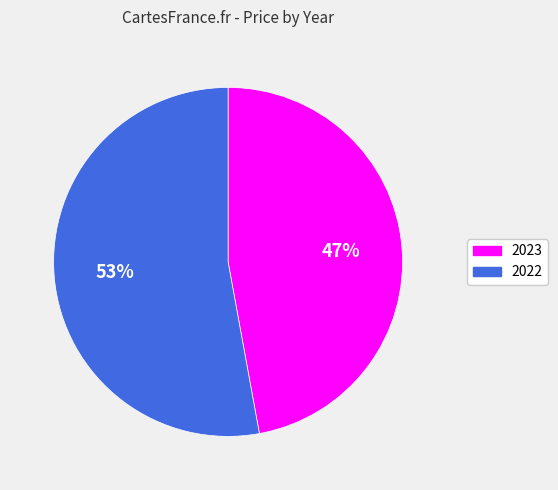

True or false: 2022 accounts for 53% of the total.

True